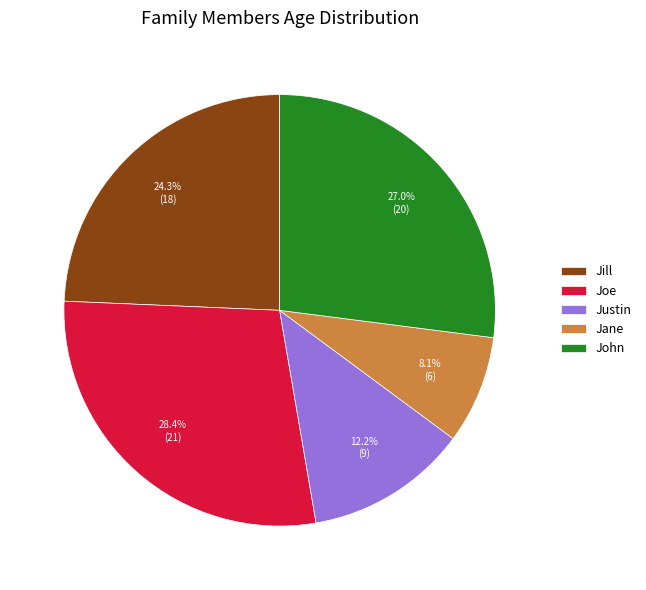

What is the ratio of the value at Justin to the value at Joe?

0.4